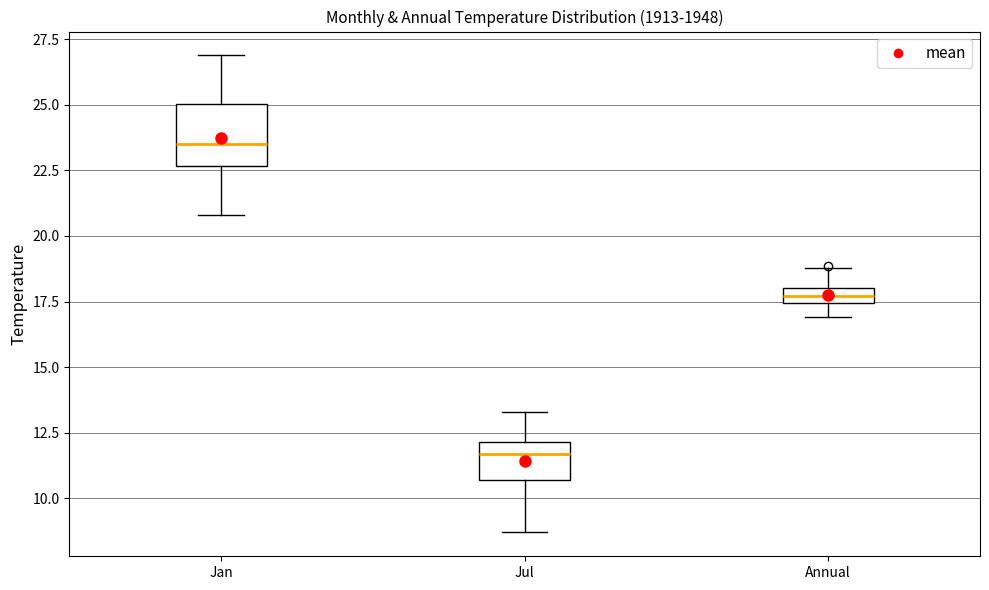

Comparing the boxes themselves (not the whiskers), which one is the tallest?

Jan